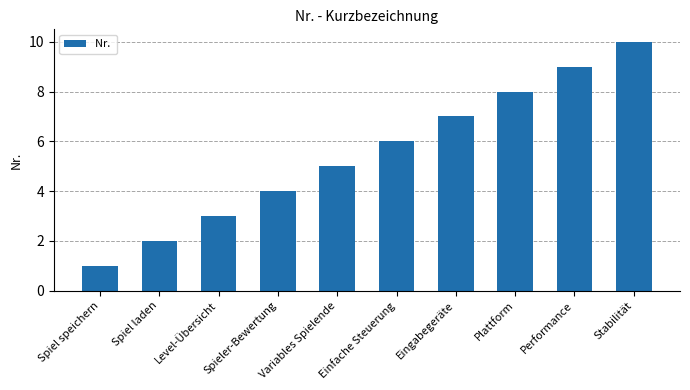

Reading left to right, list all the values displayed in this chart.

1	2	3	4	5	6	7	8	9	10